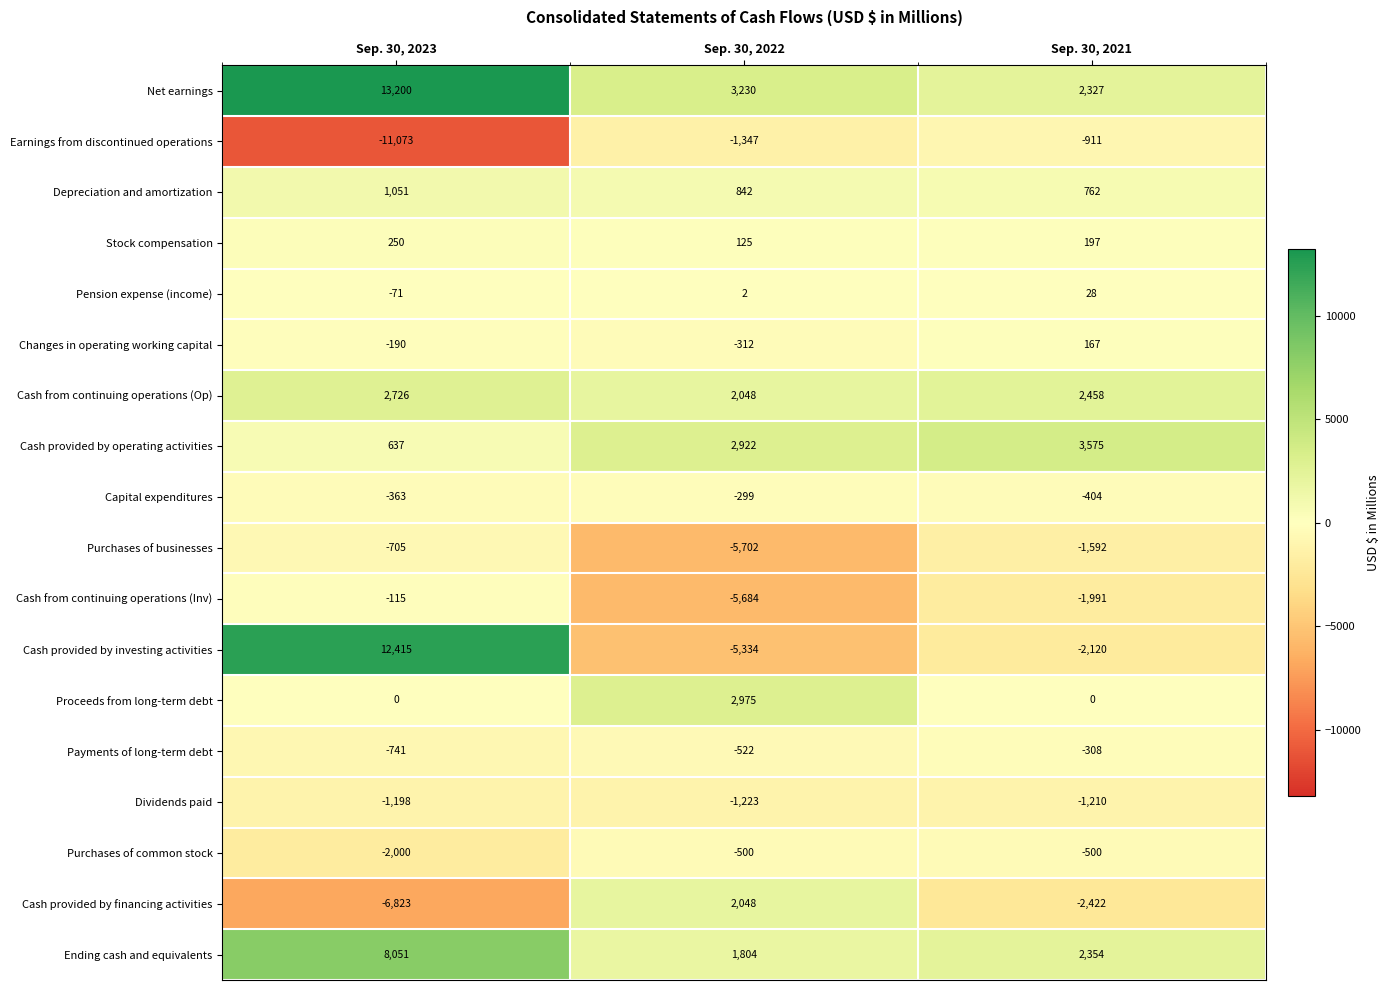

Is it true that Proceeds from long-term debt equals 0 at Sep. 30, 2021?

True